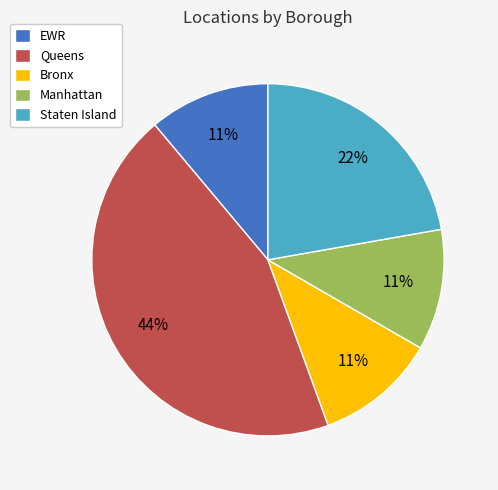

Is there a majority slice in this chart?

No